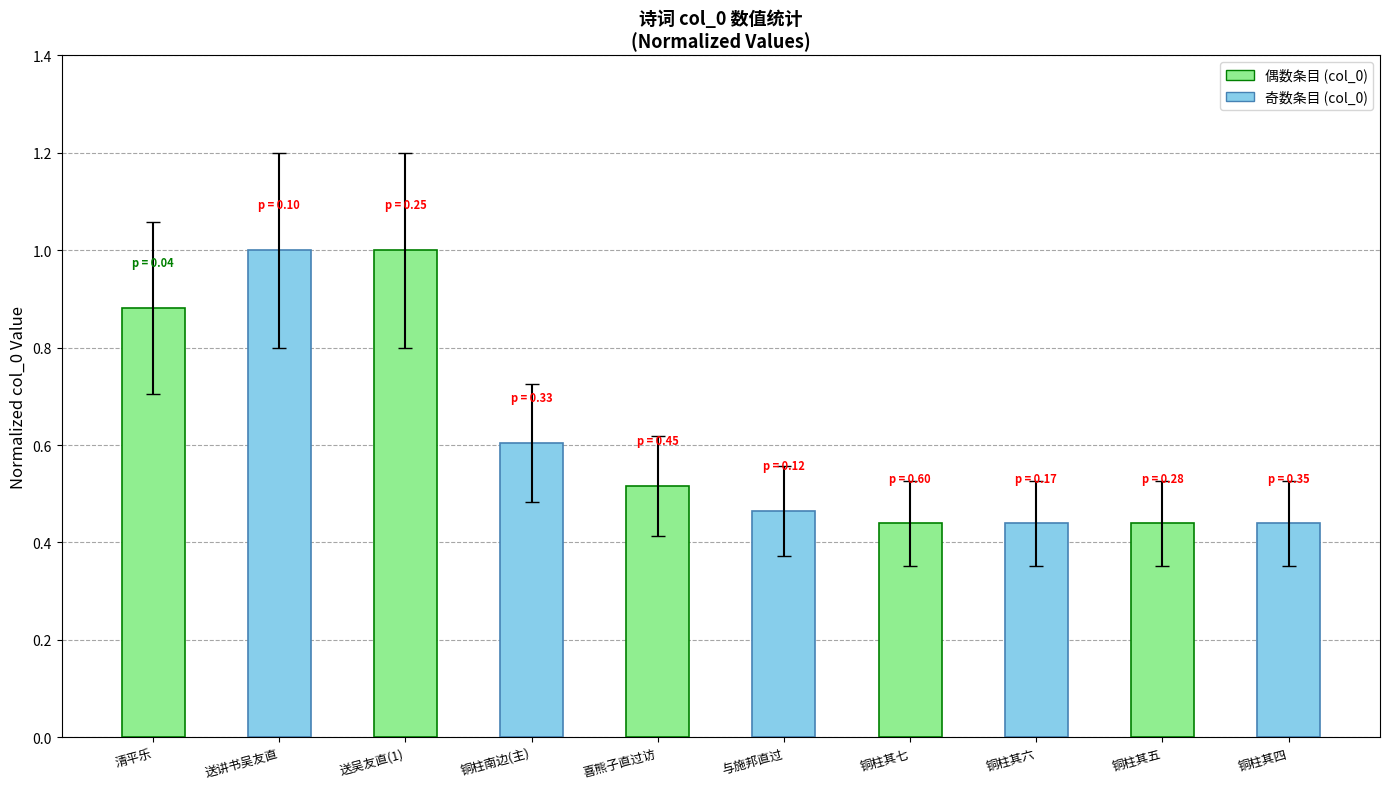

What is the difference between the values at 铜柱南边(主) and 铜柱其七?

0.2